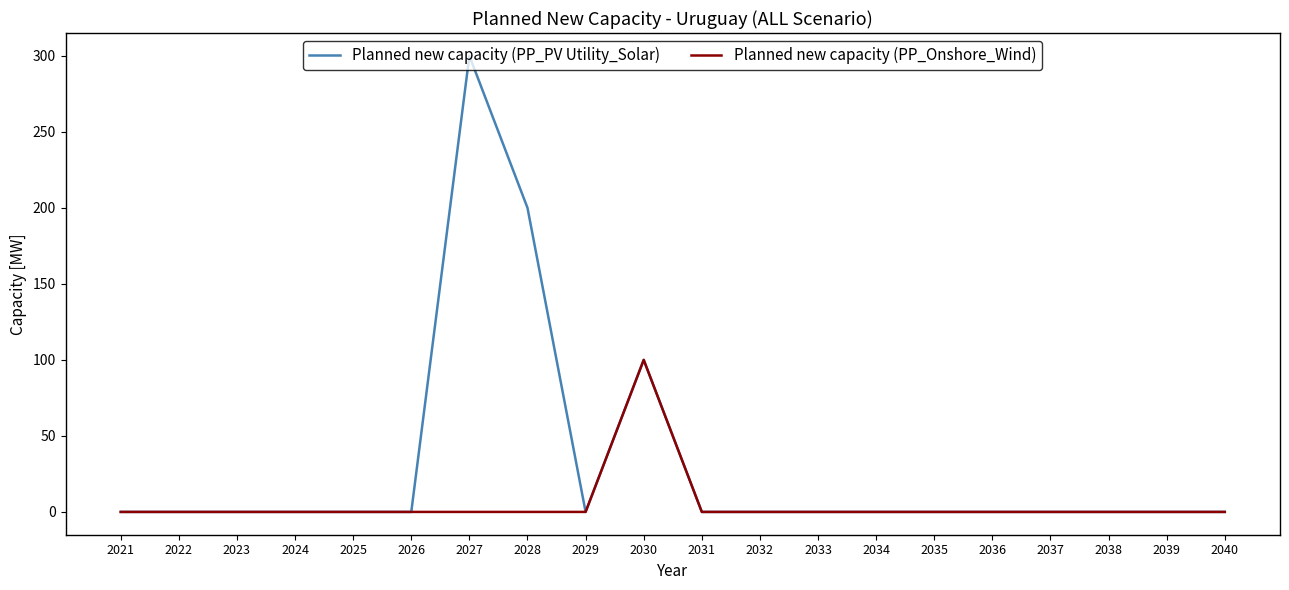

Reading left to right, what are all the values shown in this chart?

Planned new capacity (PP_PV Utility_Solar): 0	0	0	0	0	0	300	200	0	100	0	0	0	0	0	0	0	0	0	0
Planned new capacity (PP_Onshore_Wind): 0	0	0	0	0	0	0	0	0	100	0	0	0	0	0	0	0	0	0	0